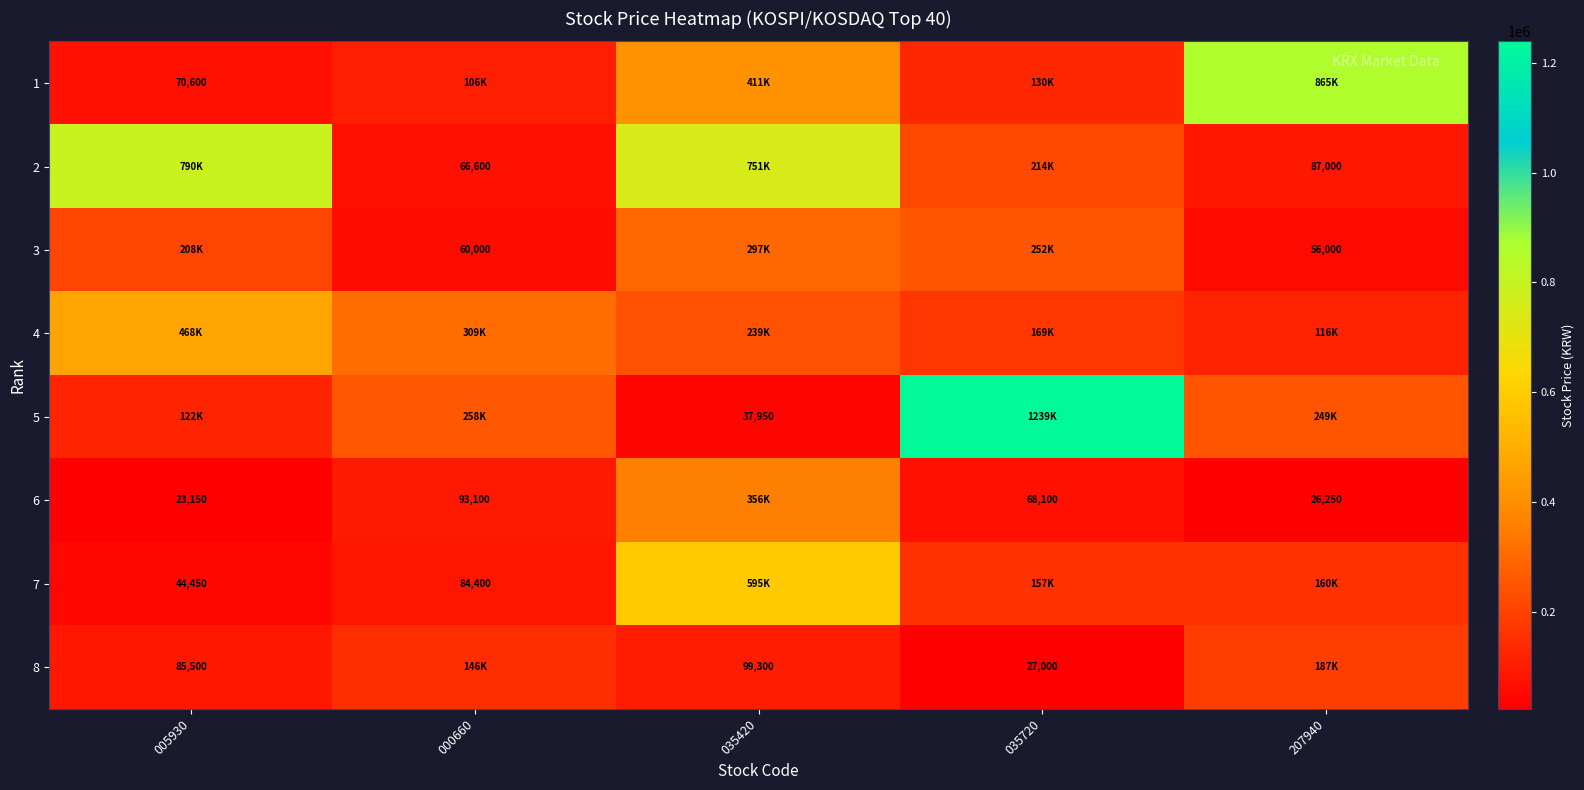

Is it true that 6 equals 12003 at 005930?

False